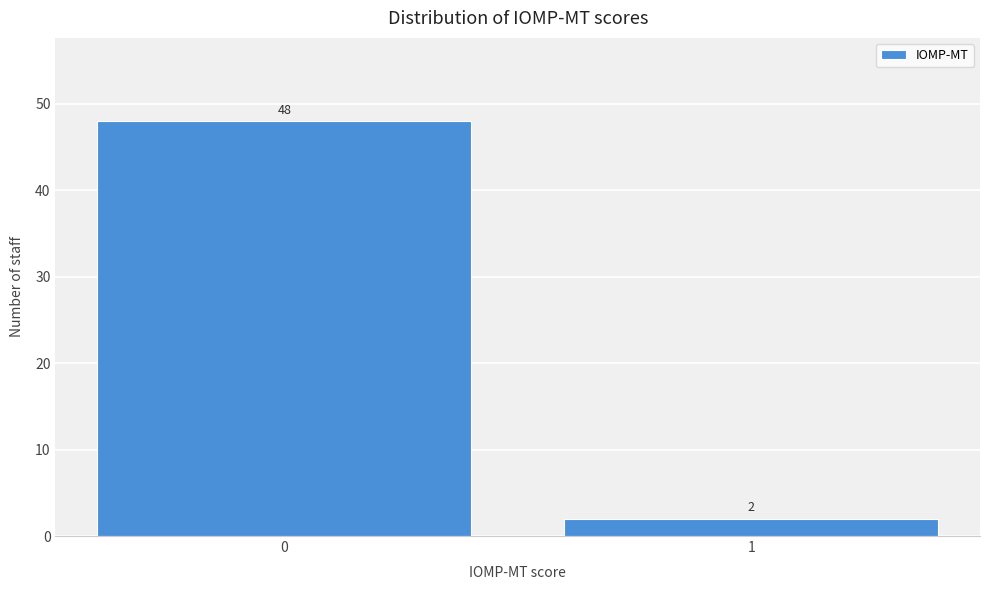

Reading right to left, list all the values displayed in this chart.

2	48